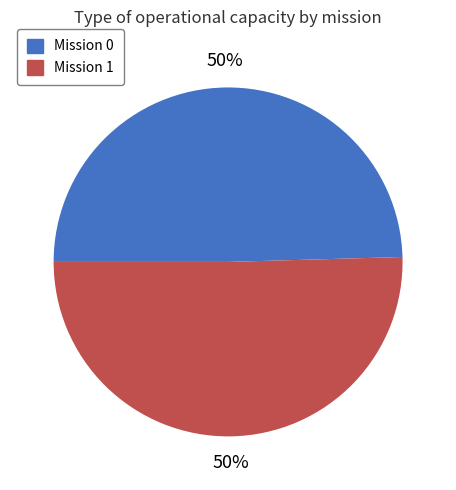

Is it true that Mission 1 is 42% of the pie?

False